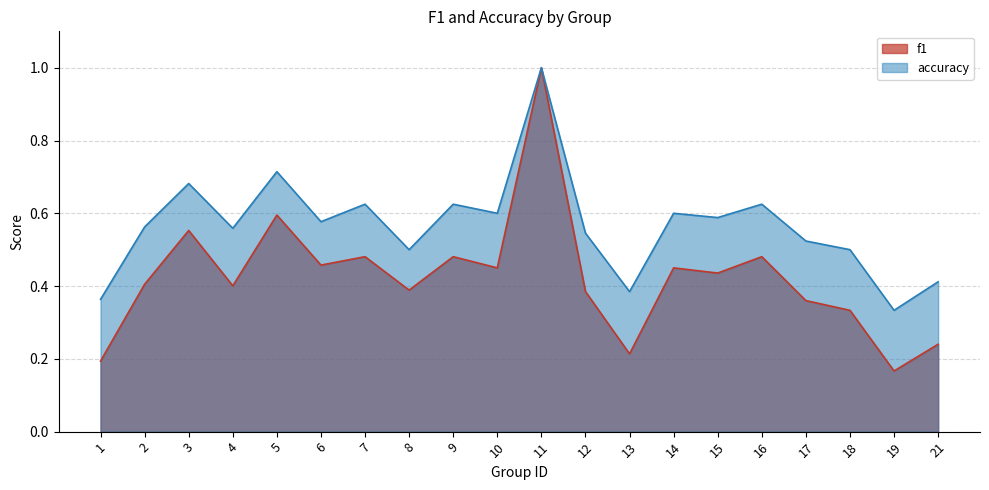

Which series has the largest range (max minus min)?

f1